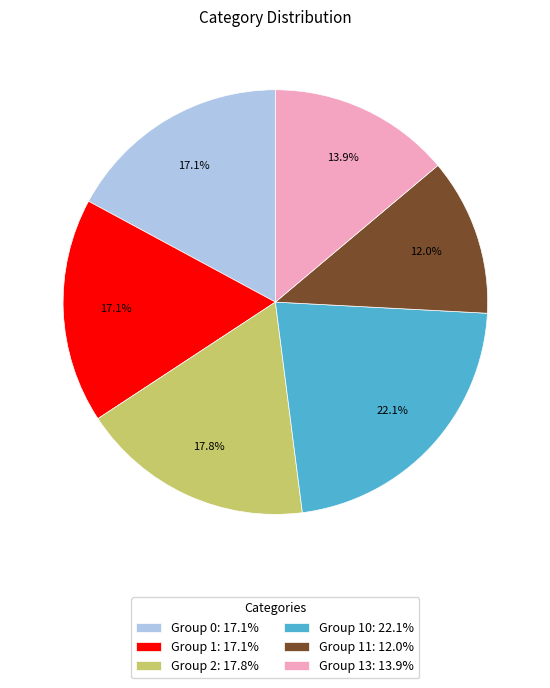

Which has a higher value, Group 13: 13.9% or Group 10: 22.1%?

Group 10: 22.1%